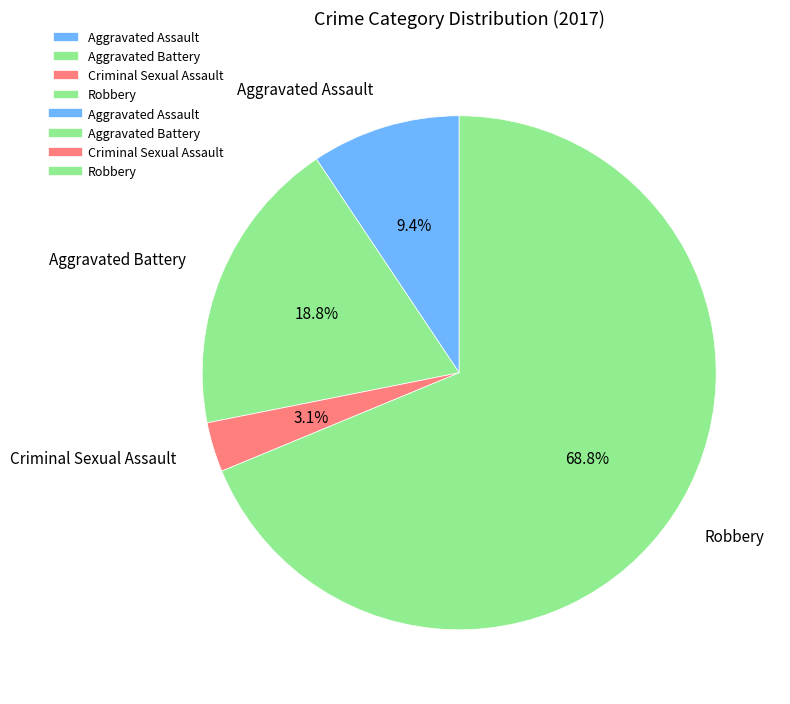

Does Robbery represent more than half of the total?

Yes